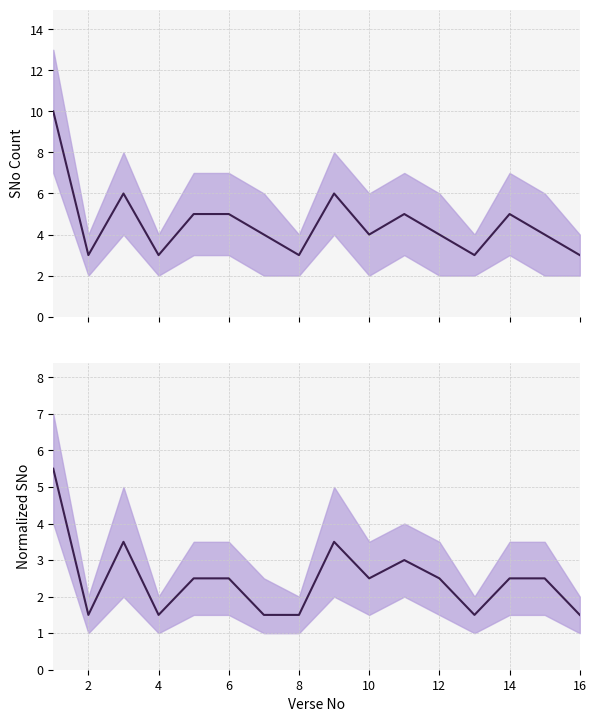

Between 16 and 12, which series saw the biggest shift?

SNo Count